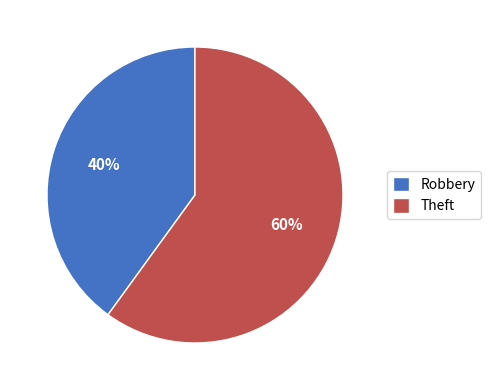

What is the ratio of the value at Theft to the value at Robbery?

1.5